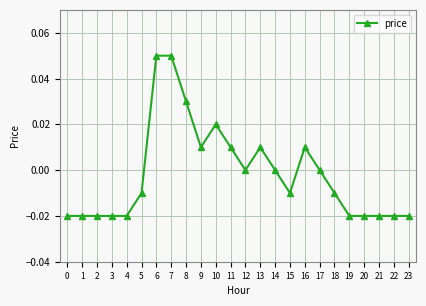

True or false: there are more than 1 points higher than both neighbors.

True